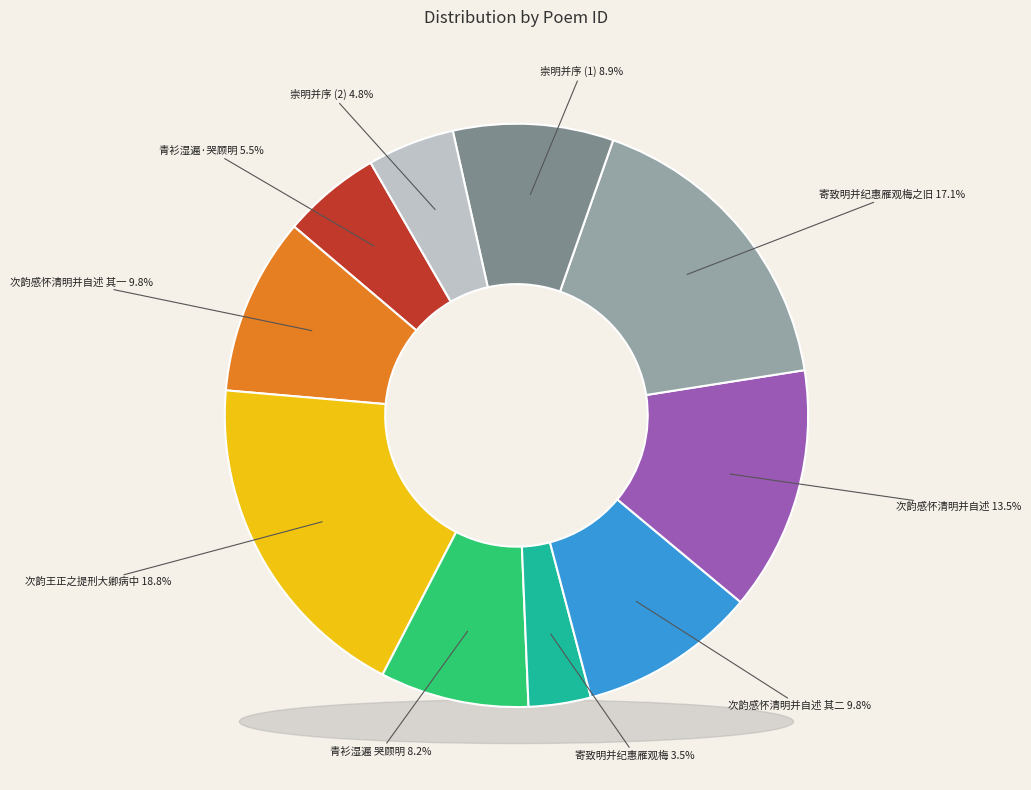

Rank the categories by value from lowest to highest.

寄致明并纪惠雁观梅之旧, 崇明并序, 青衫湿遍·哭顾明，并题其画莲法遗稿, 青衫湿遍 哭顾明，并题其画莲法遗稿, 崇明并序, 次韵感怀清明并自述 其一, 次韵感怀清明并自述 其二, 次韵感怀清明并自述, 寄致明并纪惠雁观梅之旧, 次韵王正之提刑大卿病中见寄之韵正之得请归四明并以饯行